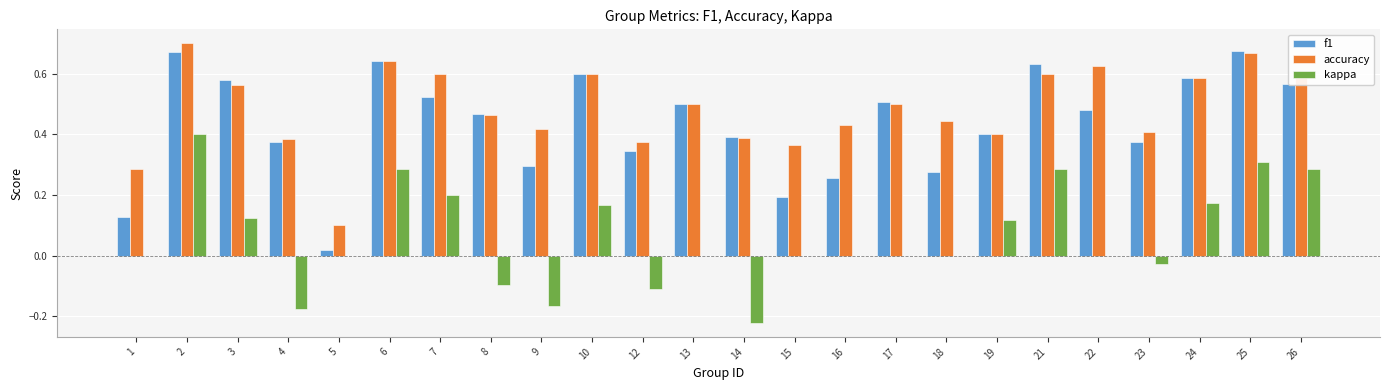

Which series has the largest total across all categories?

accuracy